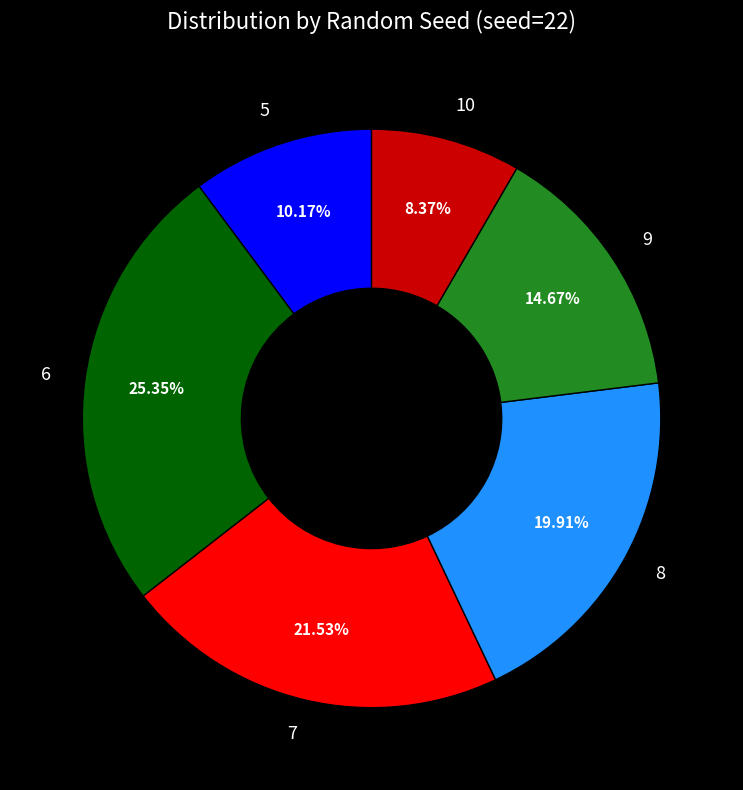

Combined, what portion of the pie is 5 and 8?

30.1%